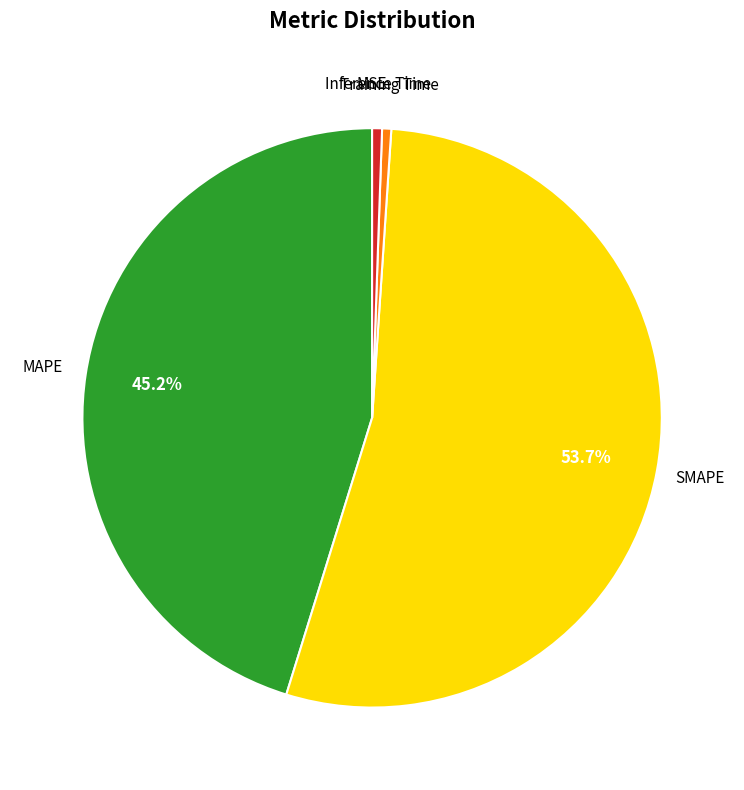

Does any single category account for the majority?

Yes